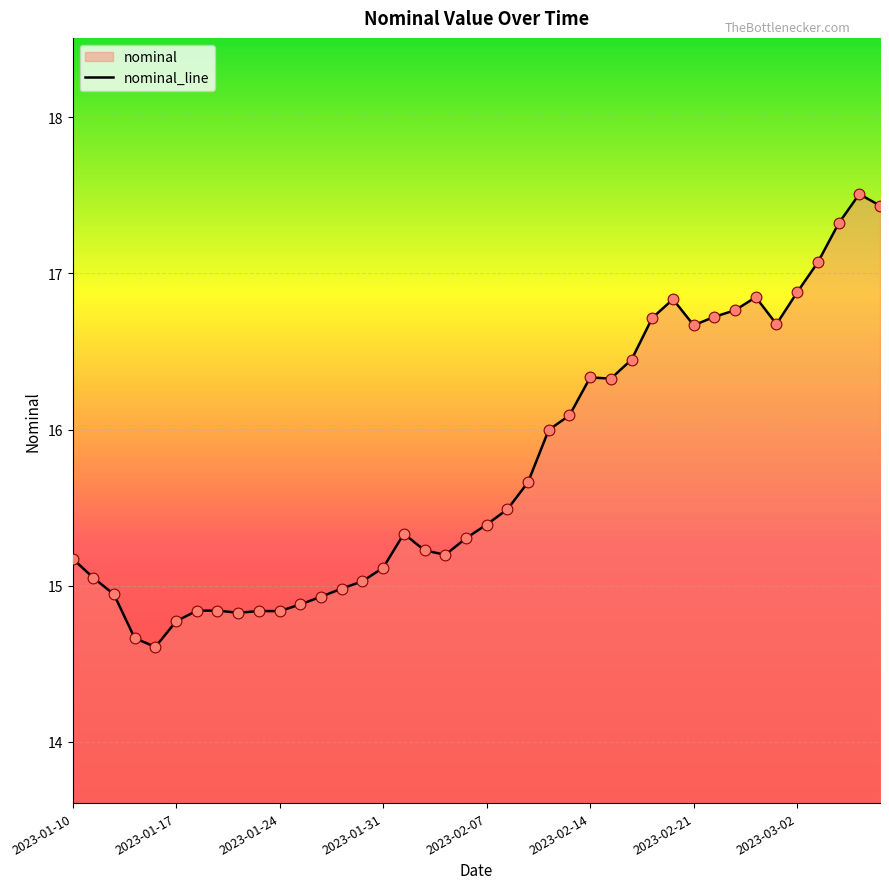

What is the change in value from 2023-01-10 to 2023-02-23?

+1.6